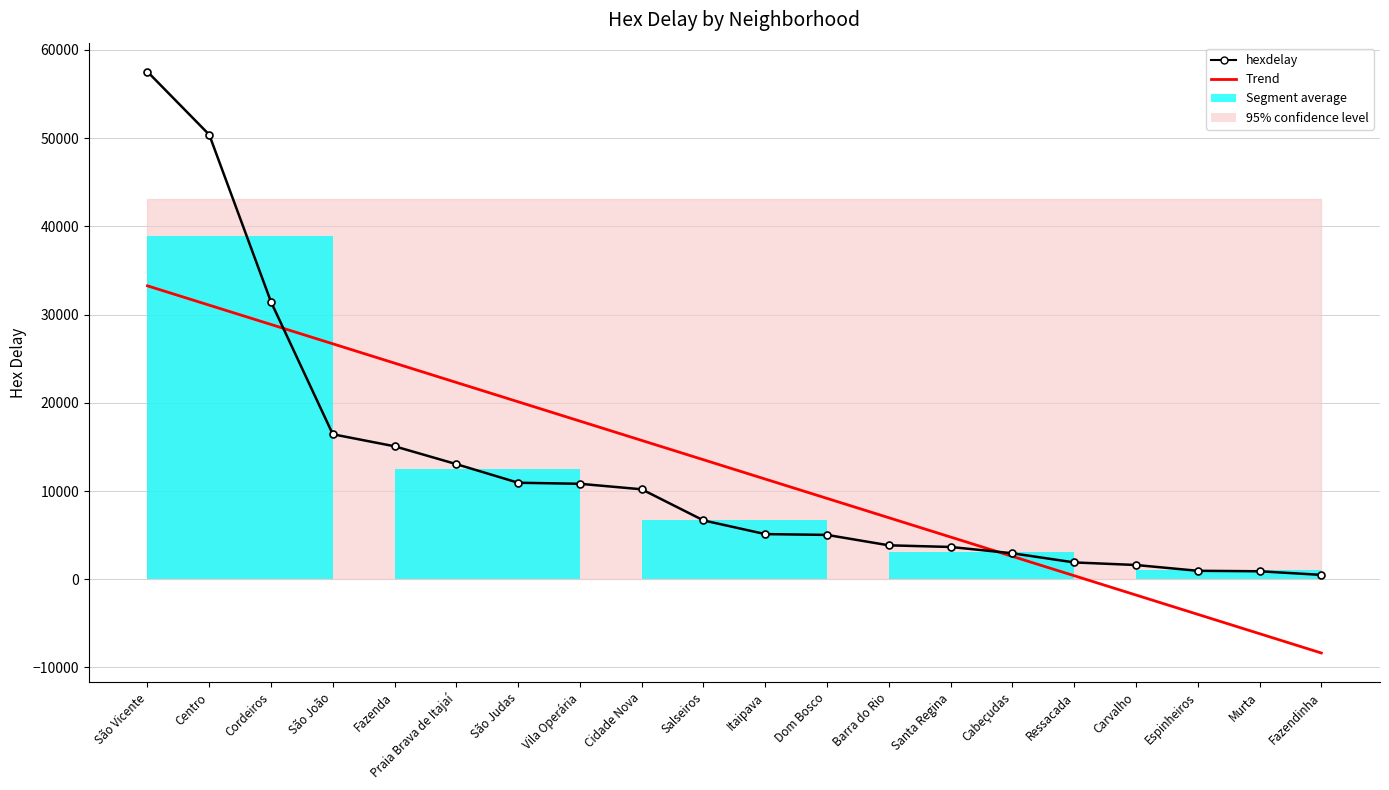

What is the difference between the maximum and minimum values in the Trend series?

41616.4